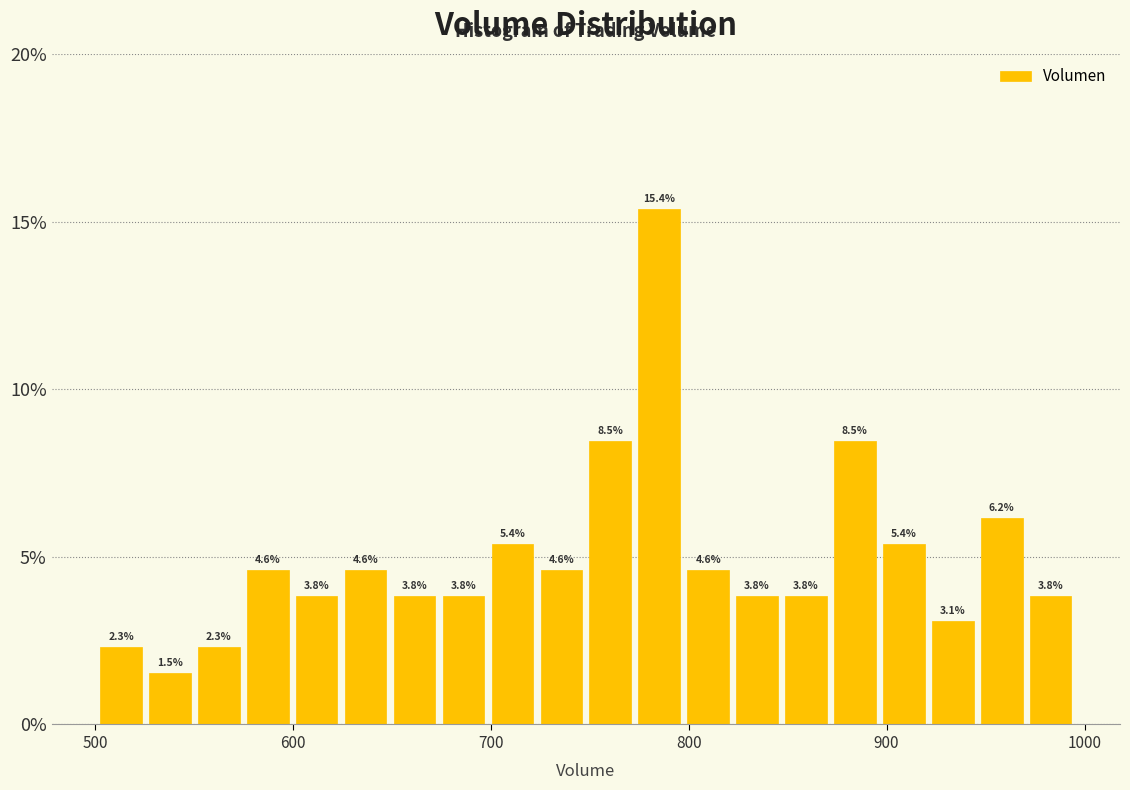

Read against the x-axis, roughly where is the centre of the tallest bar?

790